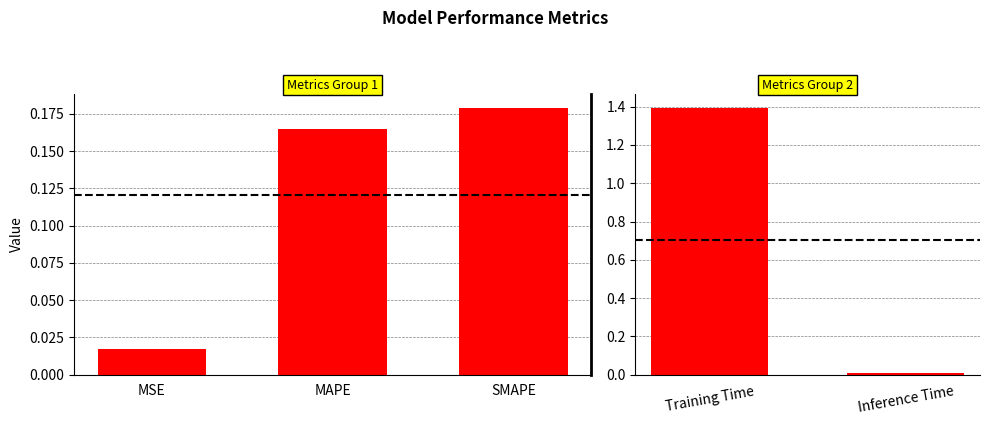

What is the label of the 2nd bar from the left?

Inference Time